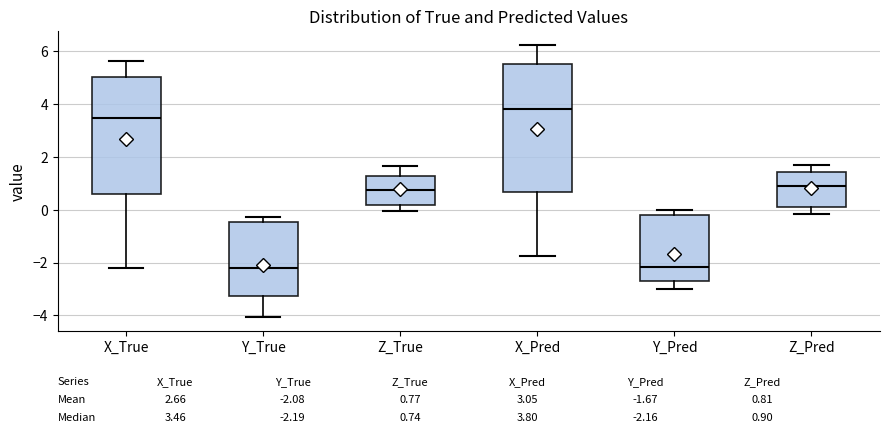

Which box is the tallest, from its lower edge to its upper edge?

X_Pred